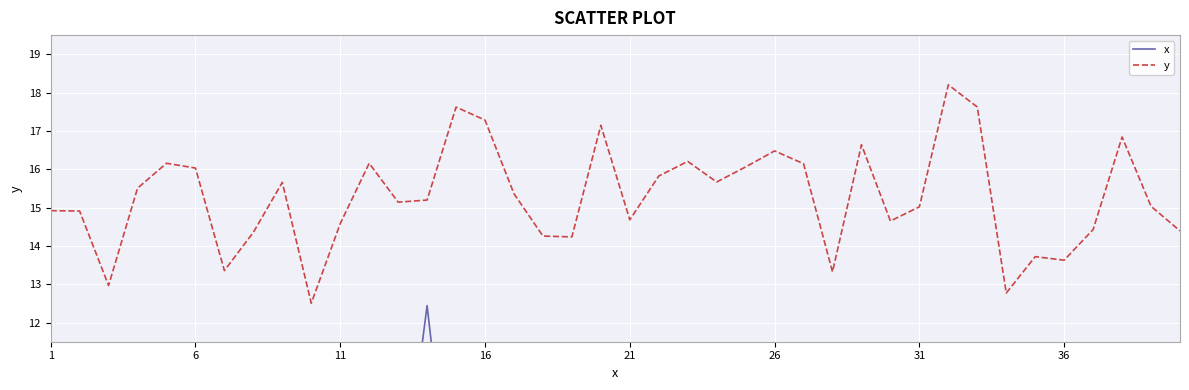

True or false: x has more than 1 points higher than both neighbors.

True